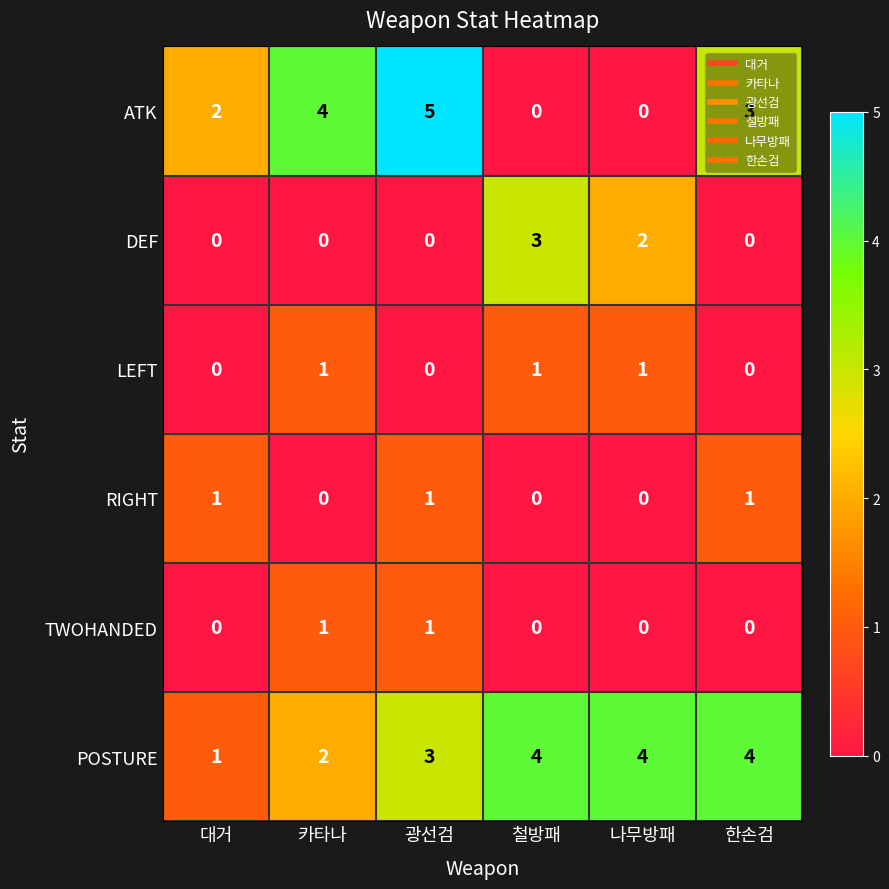

Which category has the lowest value in the LEFT series?

대거